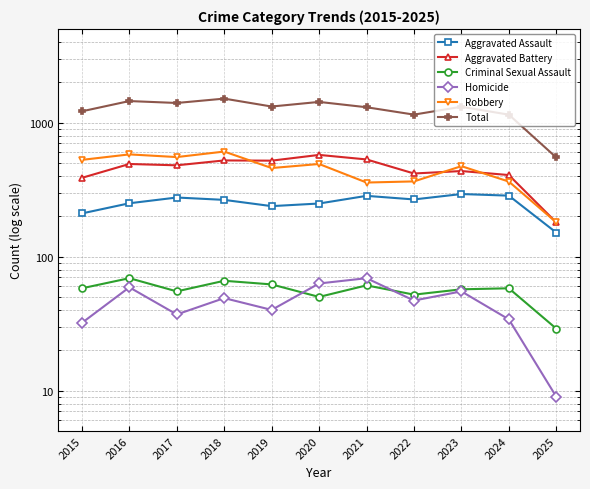

How many values in the Homicide series are below 47?

5